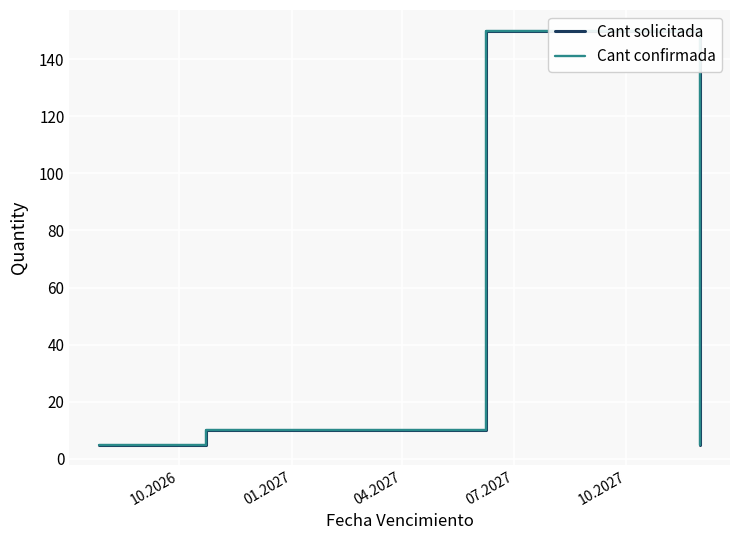

Where is the first local maximum for Cant confirmada?

04.2027